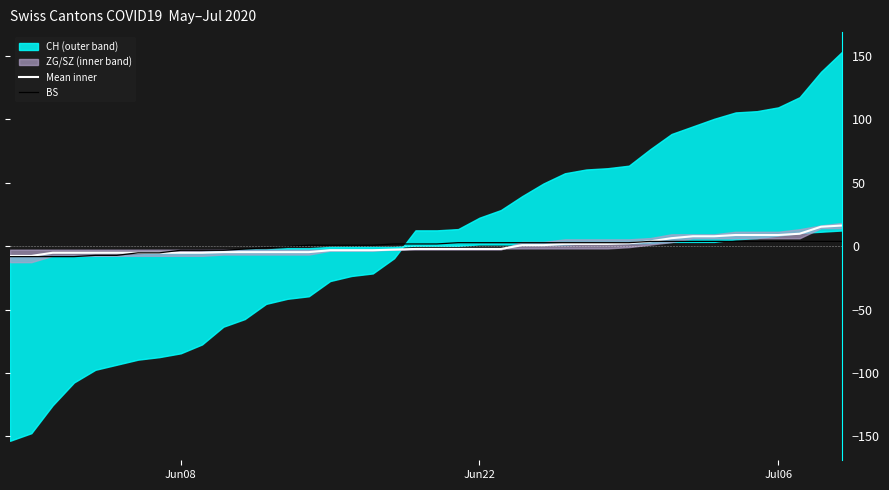

Is it true that Mean inner equals 4.0 at 29?

False